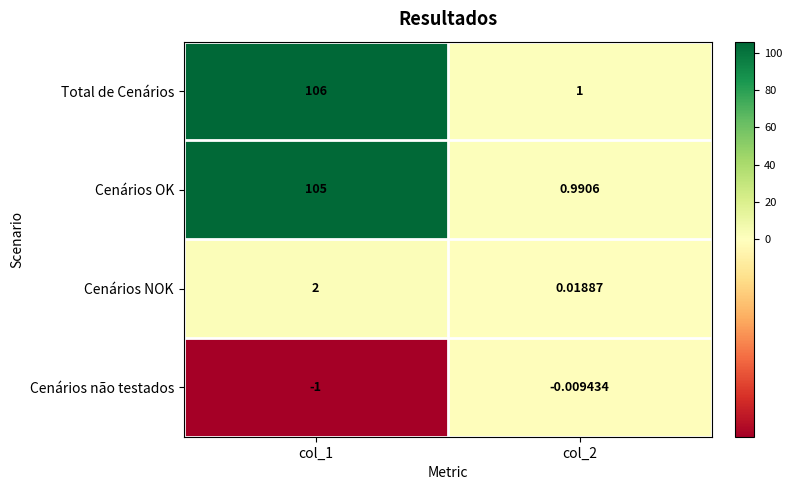

How many distinct data groups are displayed?

4